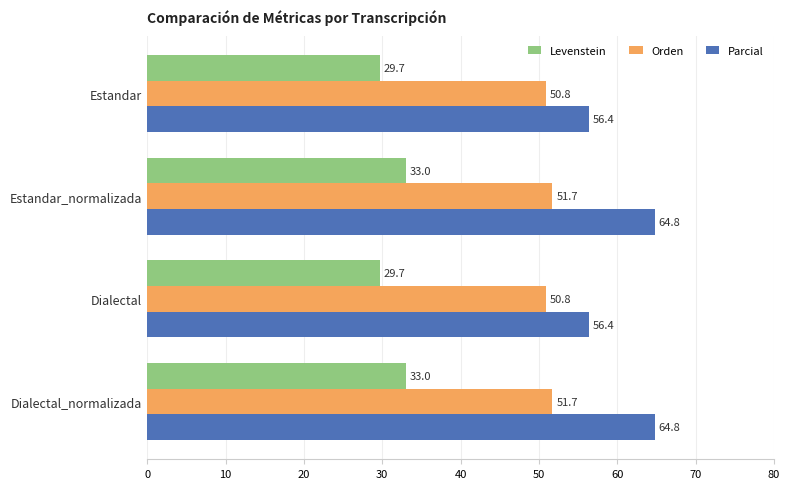

The value of Parcial at Dialectal_normalizada is 64.8. True or false?

True